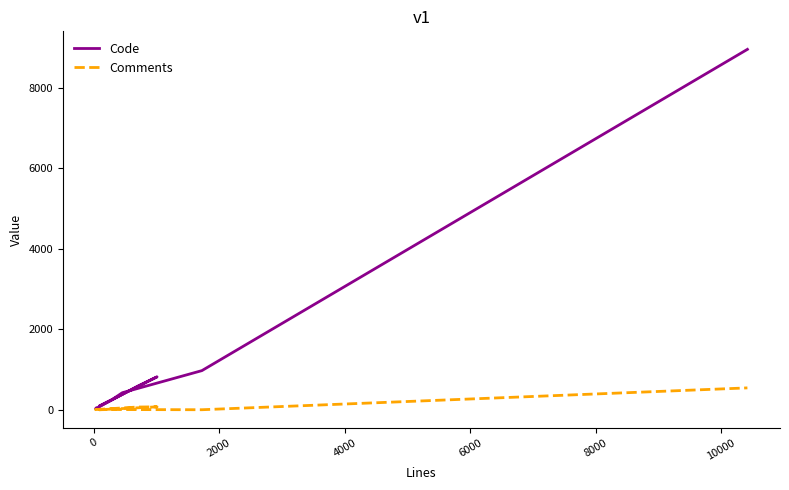

Rank the series by their maximum value, from highest to lowest.

Code, Comments